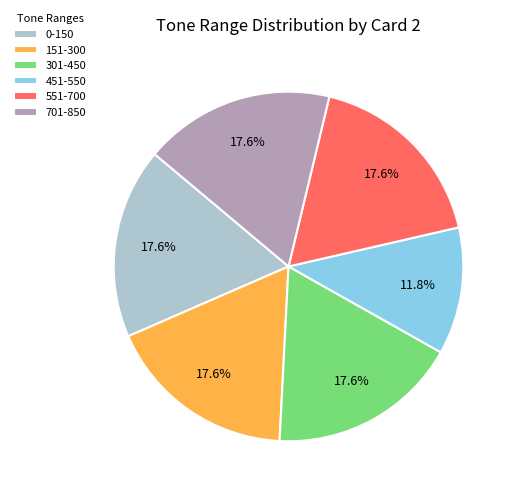

Is there a majority slice in this chart?

No